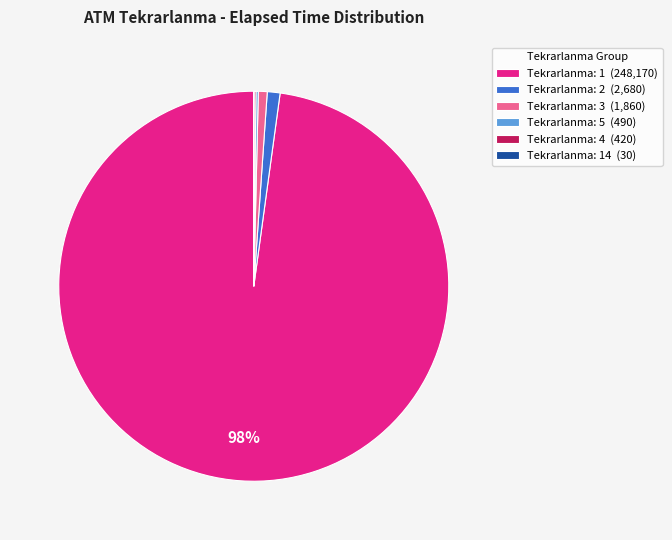

To the nearest percent, what portion does Tekrarlanma: 2 (2,680) represent?

1%